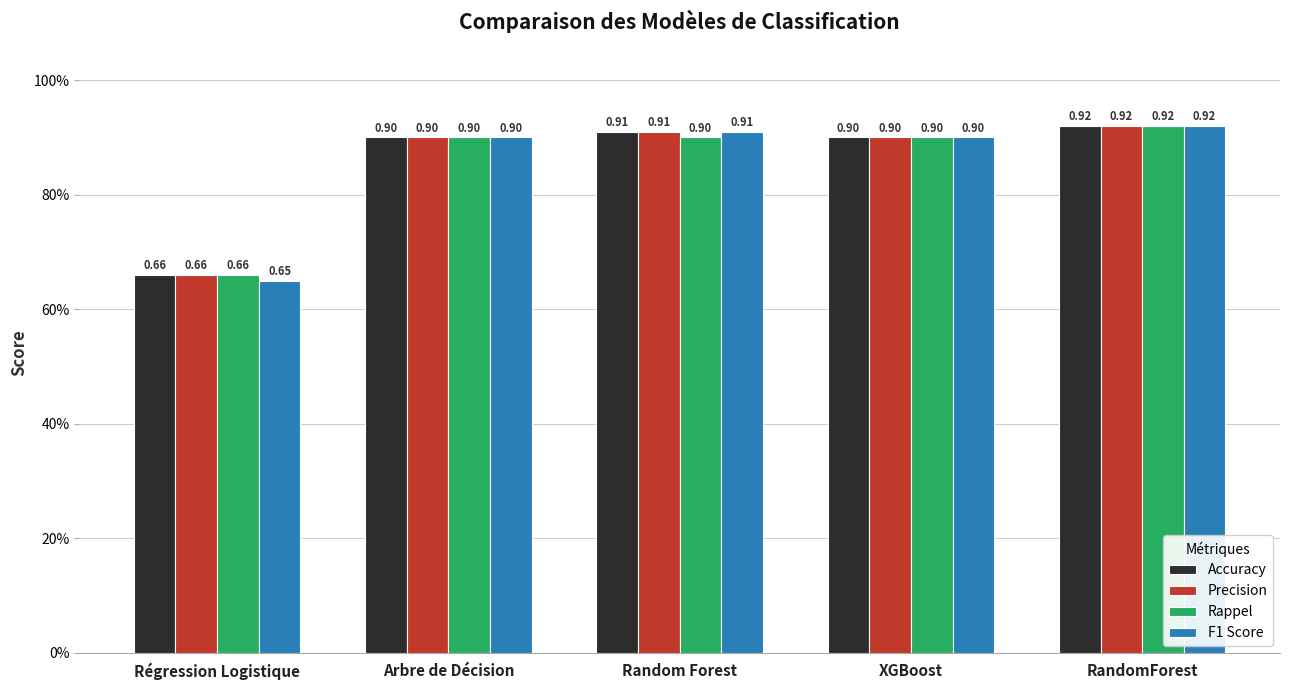

What is the value of the F1 Score bar at the 2nd from the left?

0.9